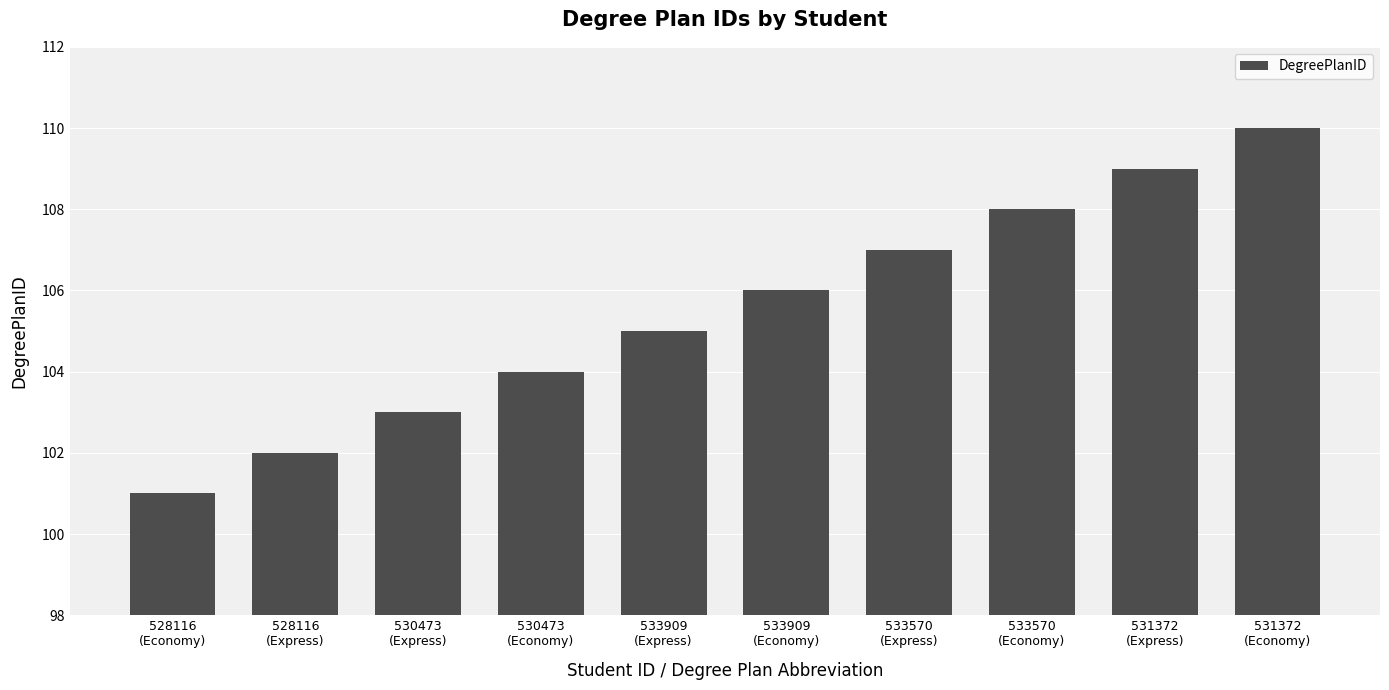

At which label is the value closest to 105?

533909
(Express)